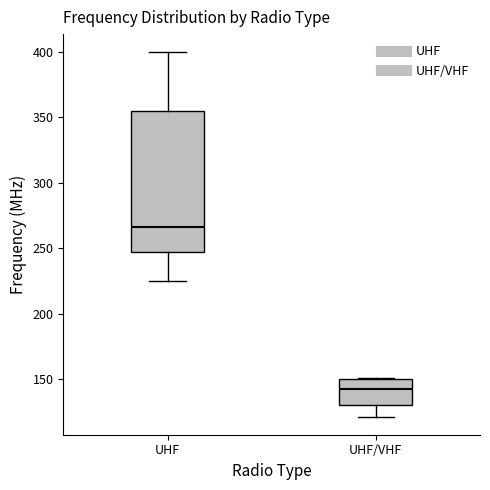

Which box's median line is the lowest?

UHF/VHF